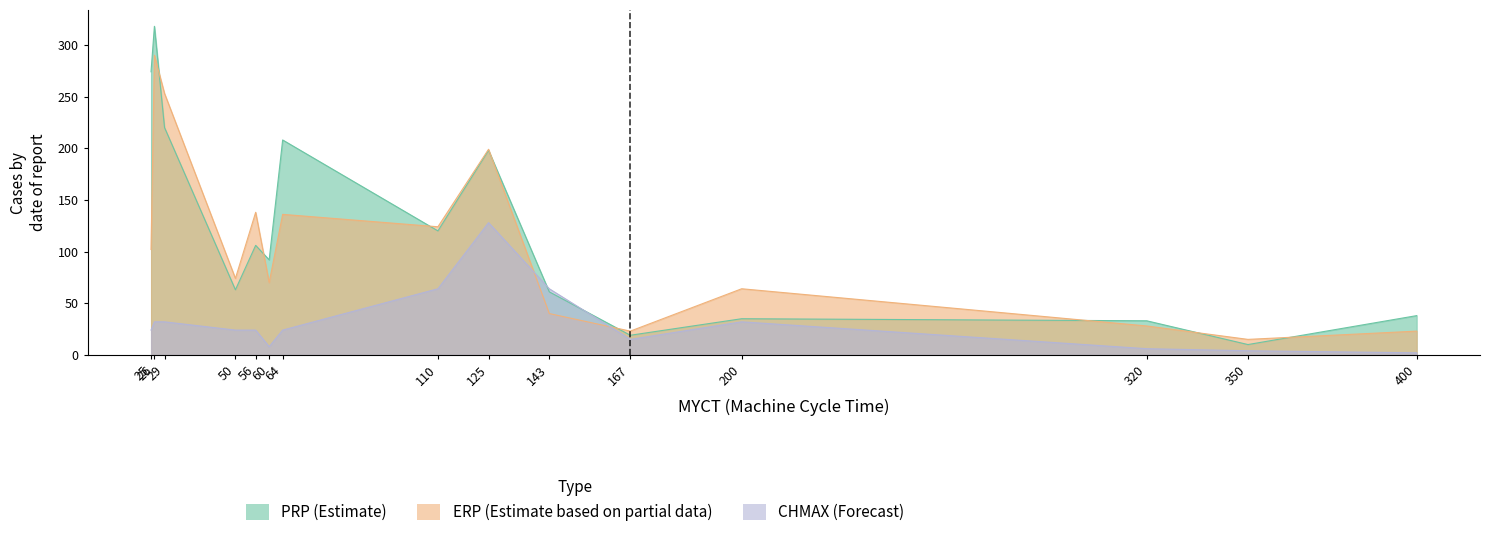

Rank the series by their average value, from highest to lowest.

PRP, ERP, CHMAX